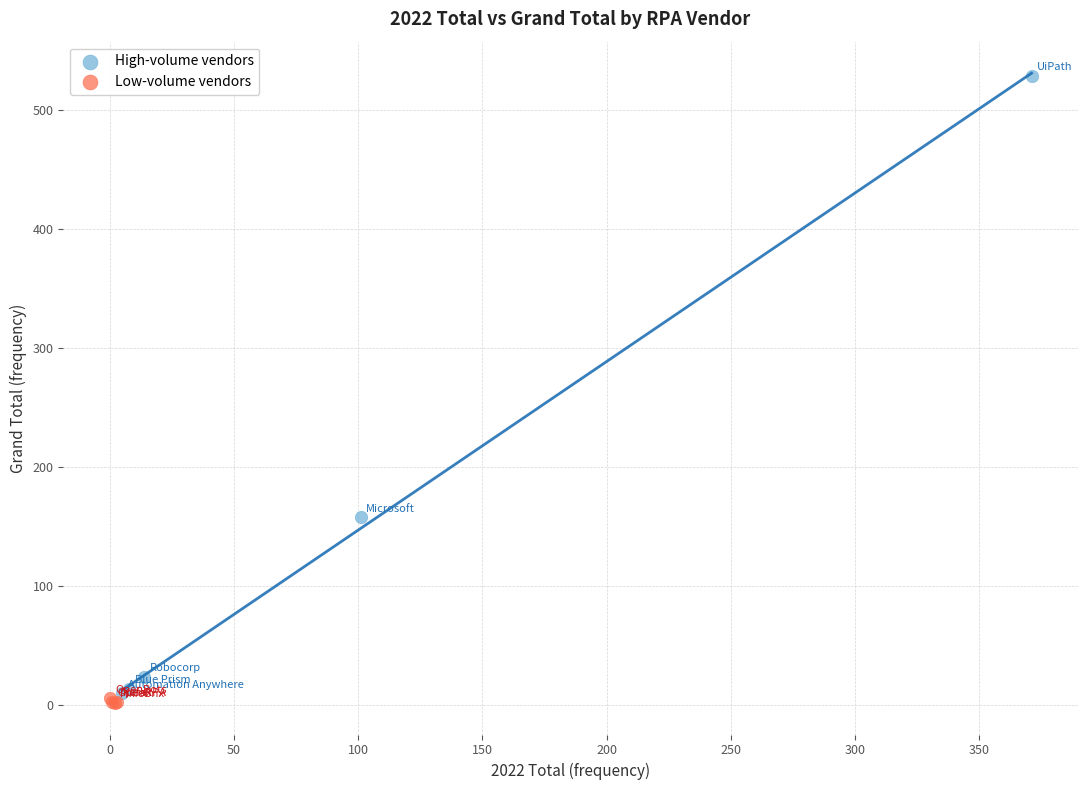

Which series contains the highest Y value?

High-volume vendors